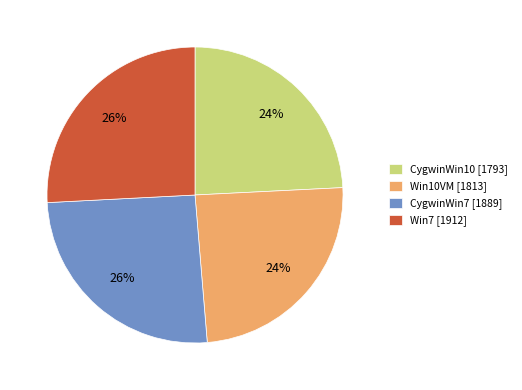

Do Win10VM and CygwinWin10 together represent more than half of the pie?

No